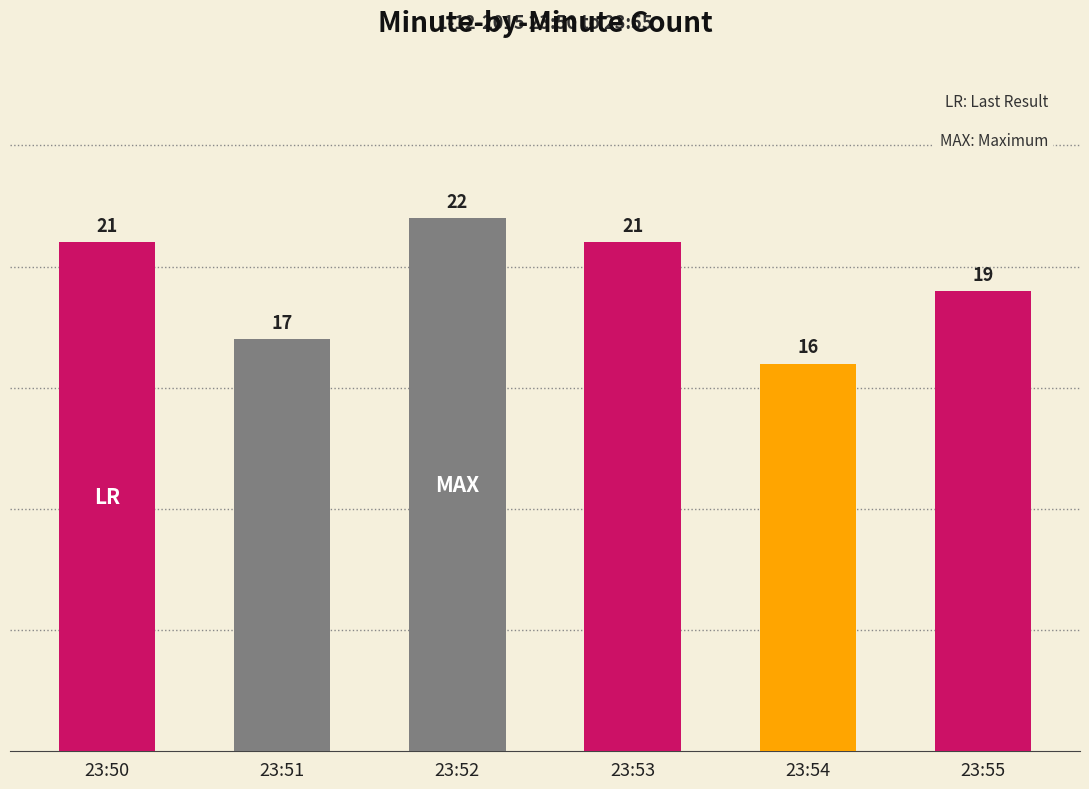

How many categories are shown in the chart?

6